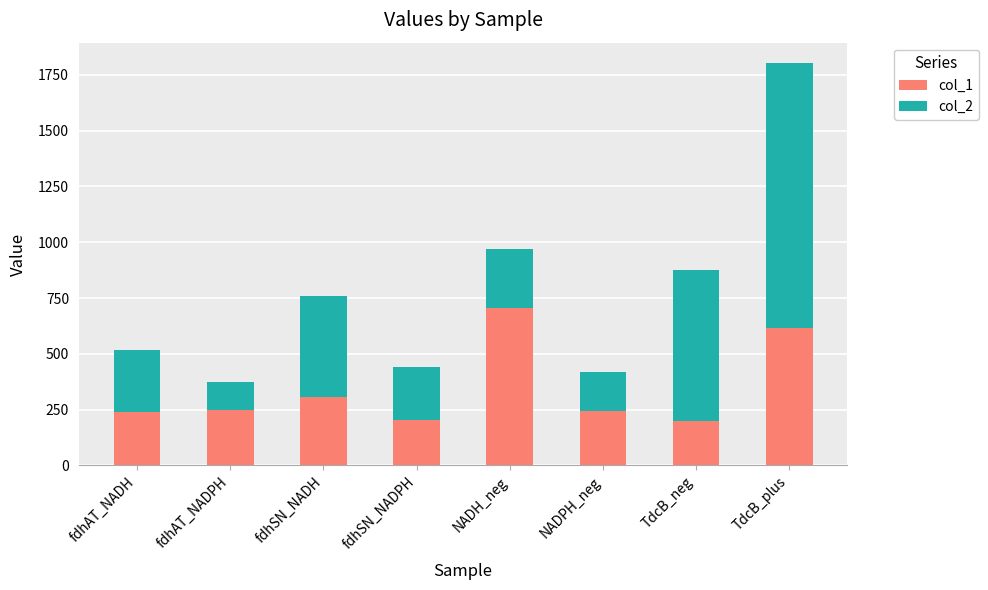

Read the col_1 value at NADPH_neg.

241.9